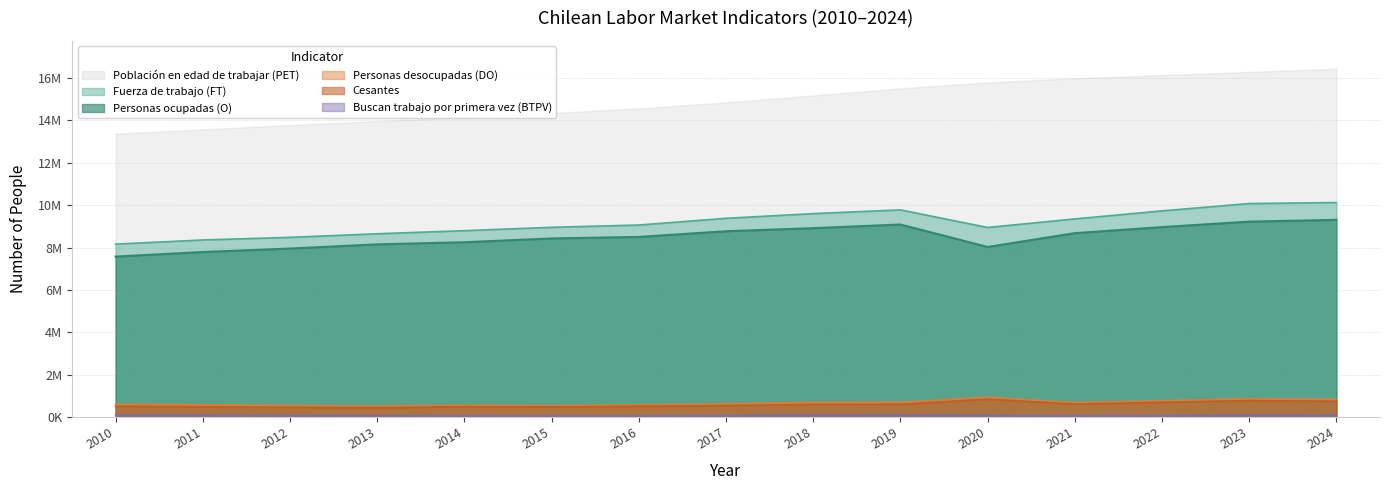

How many values in the Buscan trabajo por primera vez (BTPV) series exceed 75912?

7